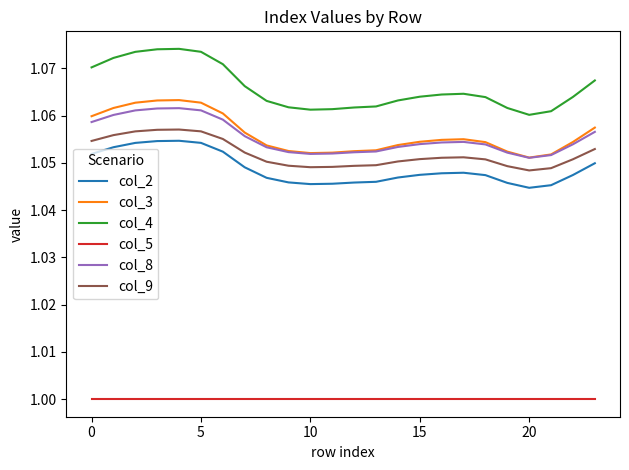

True or false: col_5 and col_3 intersect in this chart.

False